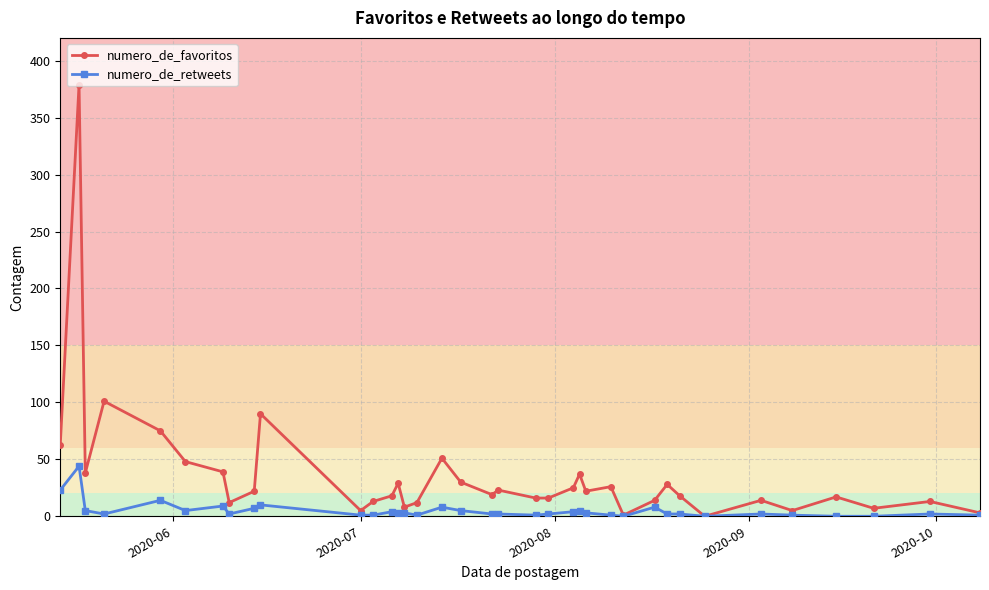

Which series has the largest total across all categories?

numero_de_favoritos